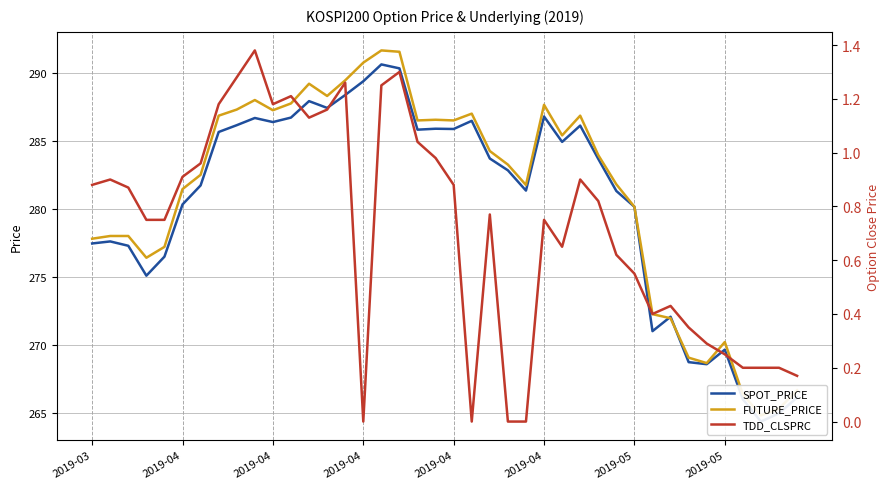

True or false: TDD_CLSPRC and SPOT_PRICE cross at least once.

False